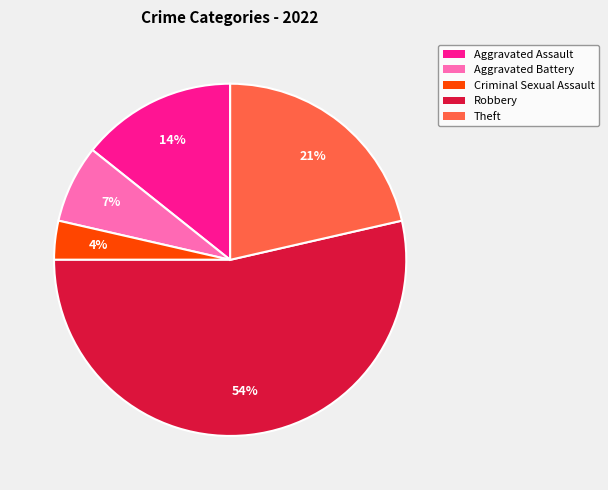

What percentage is the Aggravated Assault slice, to the nearest percent?

14%